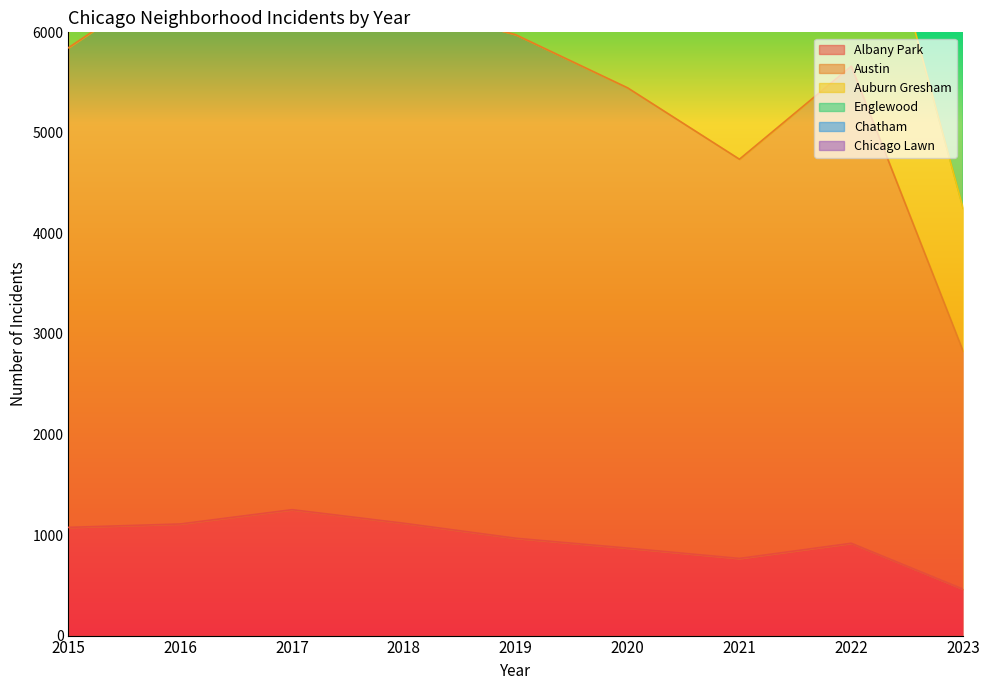

What is the difference between the maximum and second lowest values in the Austin series?

1853